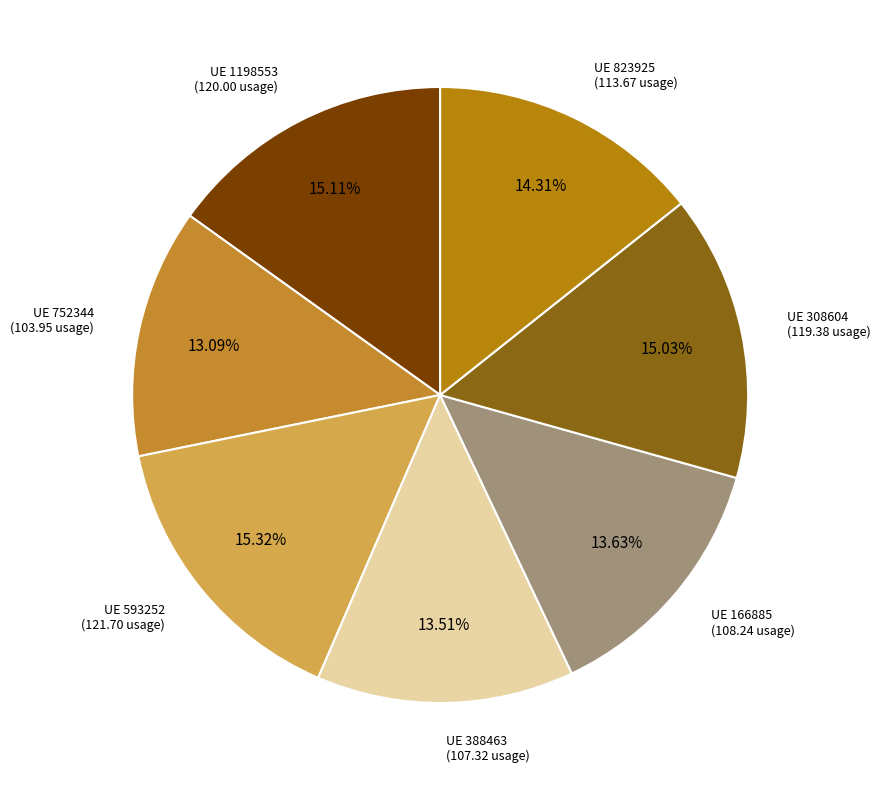

Count the number of slices in the pie.

7